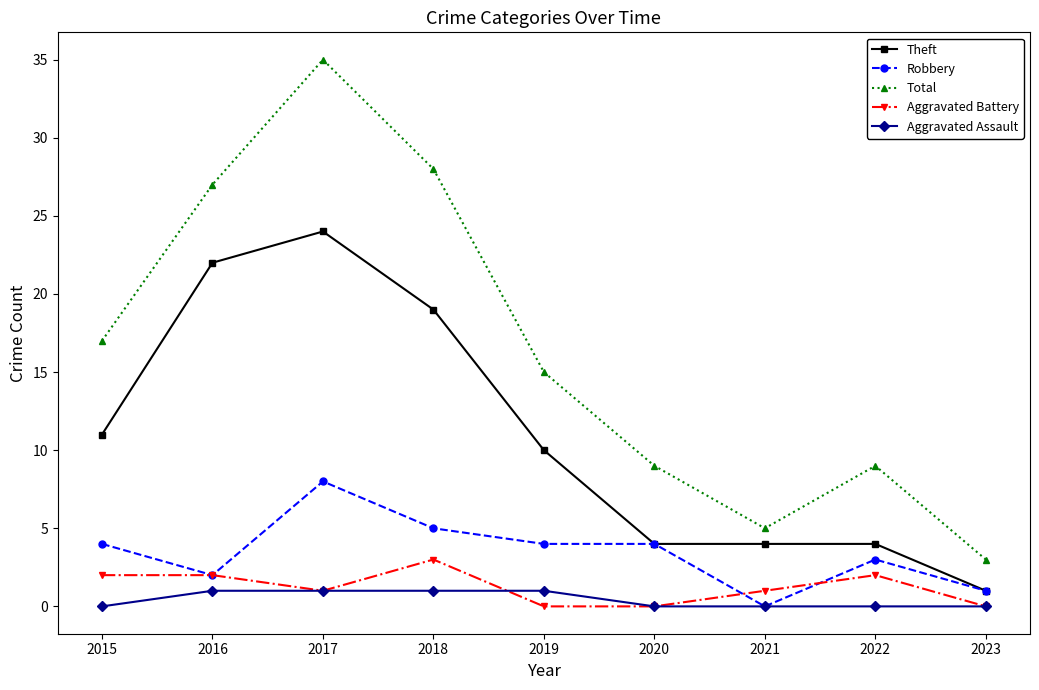

At which category does Robbery reach its first local valley?

2016